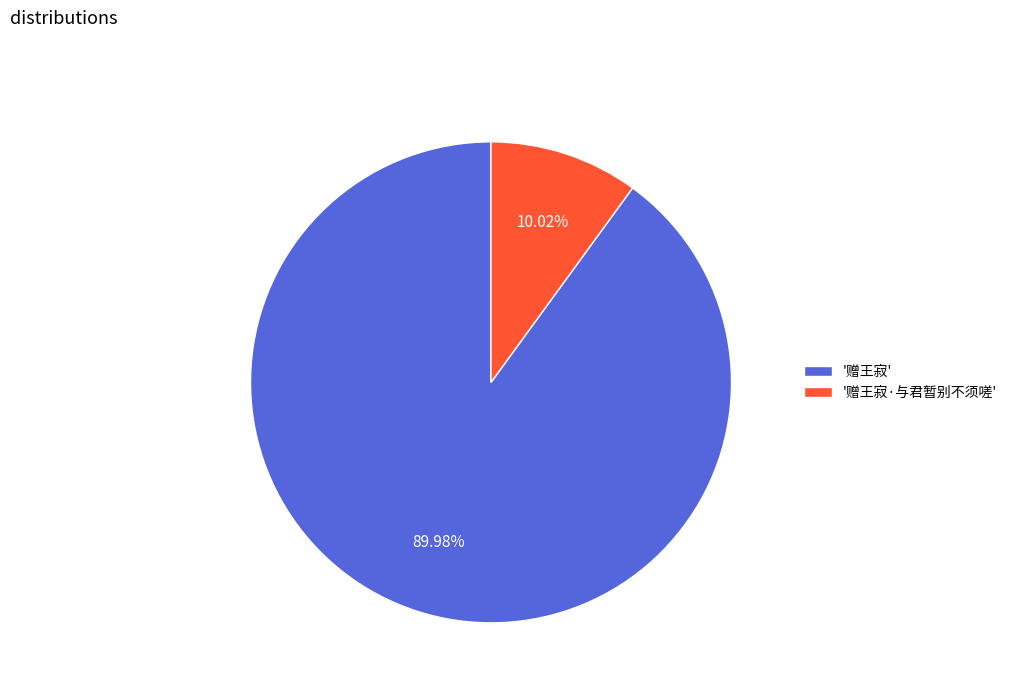

Rank the categories by value from highest to lowest.

'赠王寂', '赠王寂·与君暂别不须嗟'